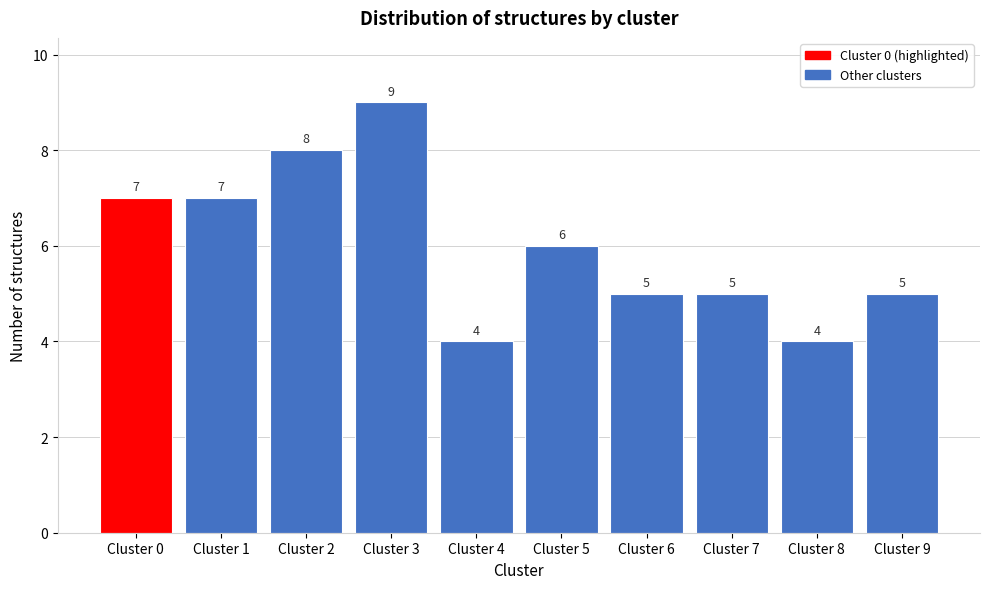

Reading left to right, what are all the values shown in this chart?

Cluster 0=7	Cluster 1=7	Cluster 2=8	Cluster 3=9	Cluster 4=4	Cluster 5=6	Cluster 6=5	Cluster 7=5	Cluster 8=4	Cluster 9=5